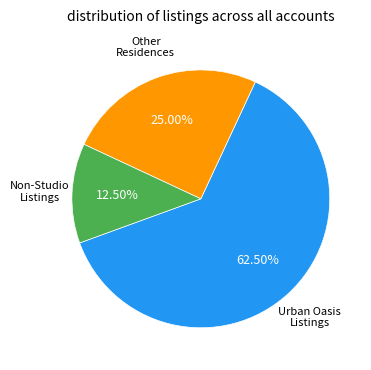

Is there any slice that represents more than half of the pie?

Yes